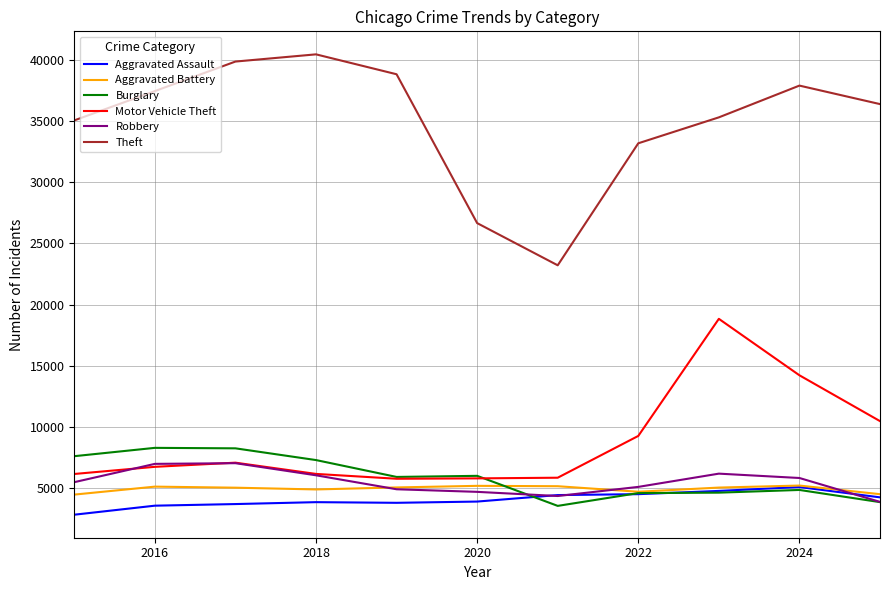

Which series has the largest total across all categories?

Theft